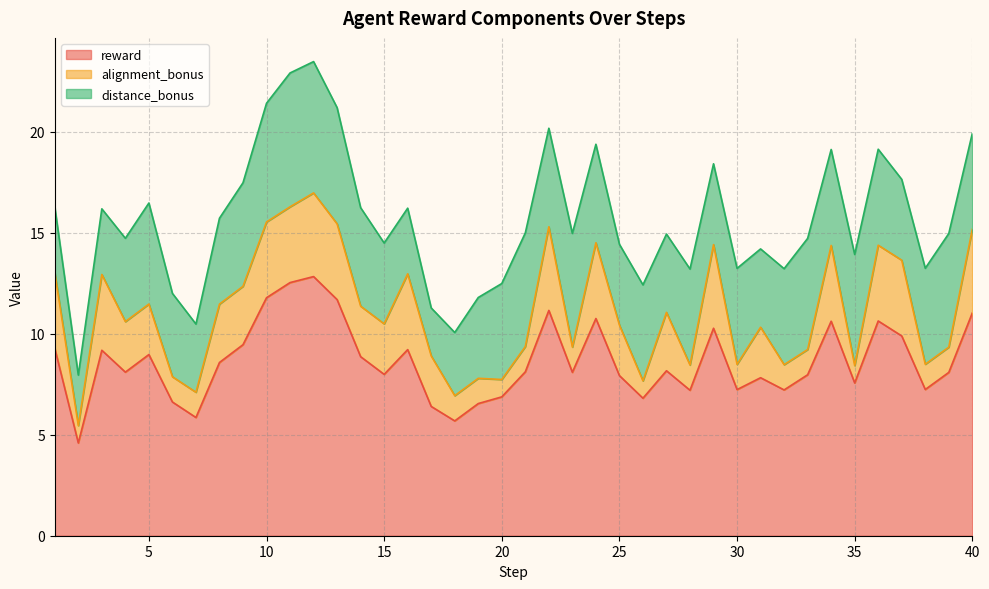

At 40, list the series in order from smallest to largest.

alignment_bonus, distance_bonus, reward